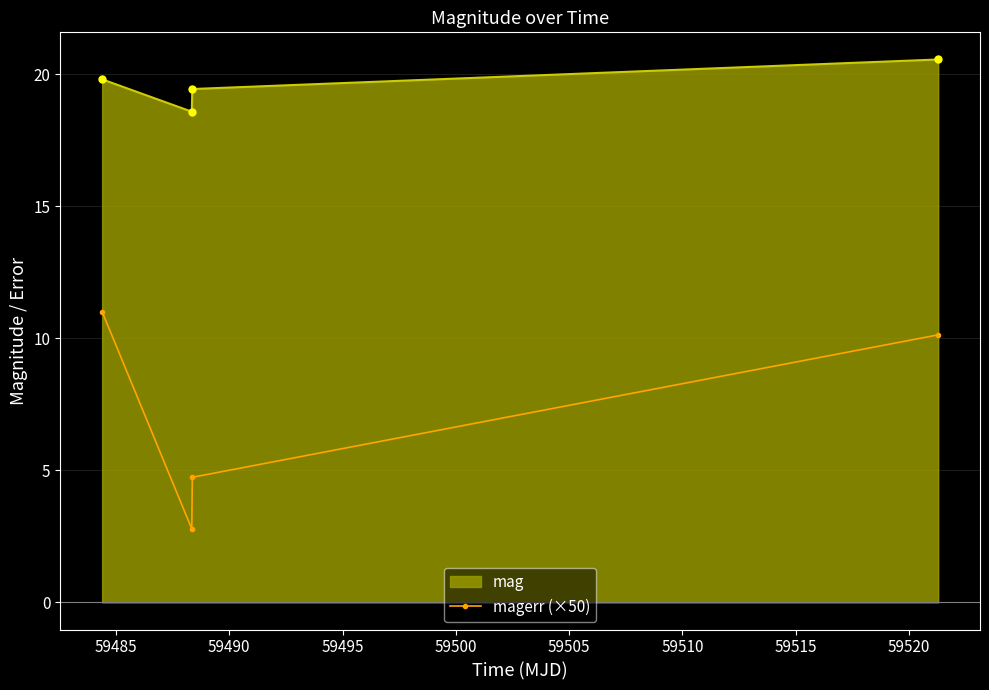

Does the chart display data point markers on the line(s)?

Yes